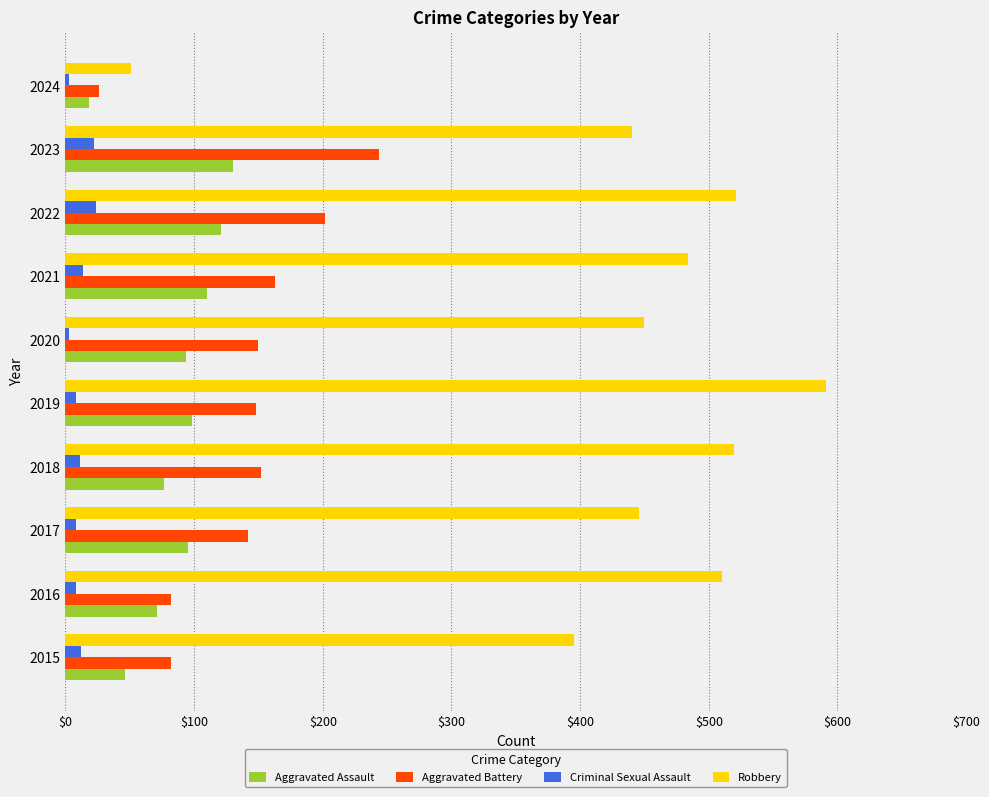

What is the difference between the maximum and minimum values in the Aggravated Assault series?

112